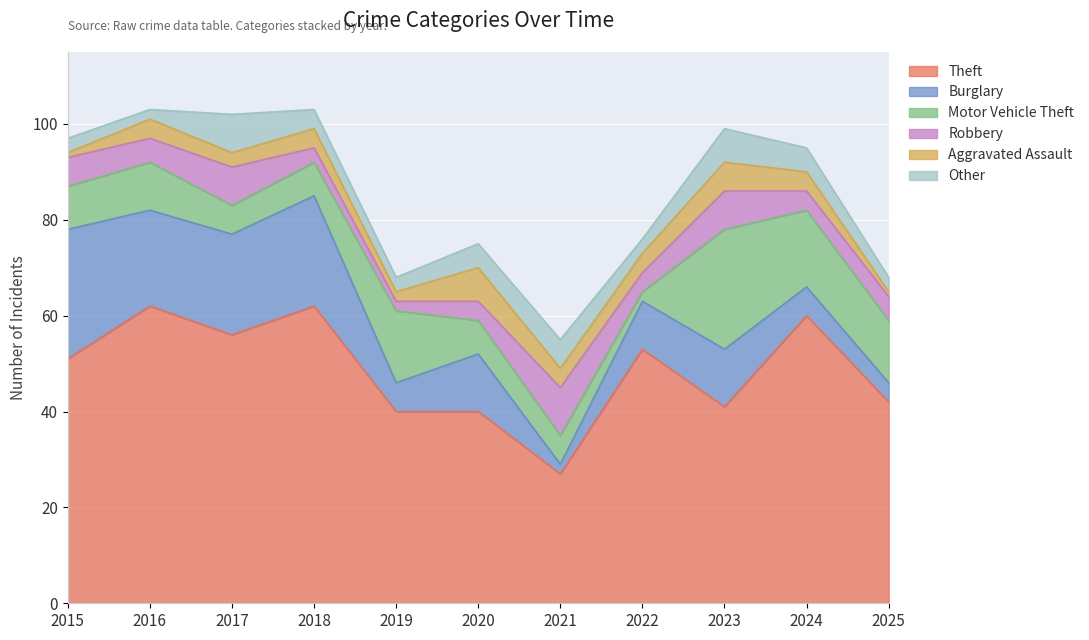

What is the sum of all Other values?

49